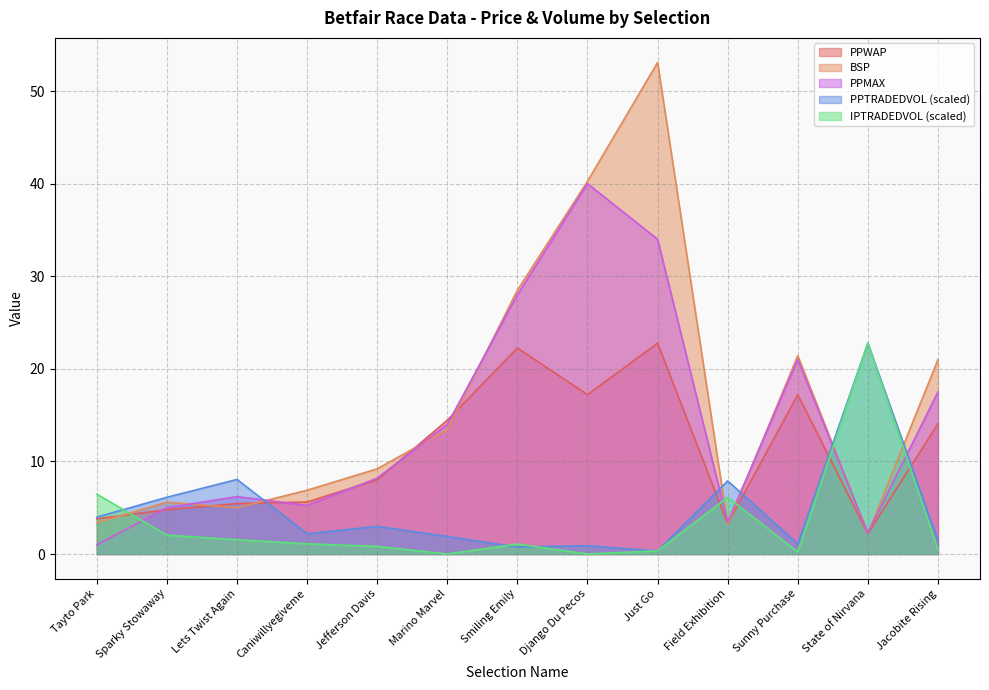

How many values in the BSP series are below 9?

6